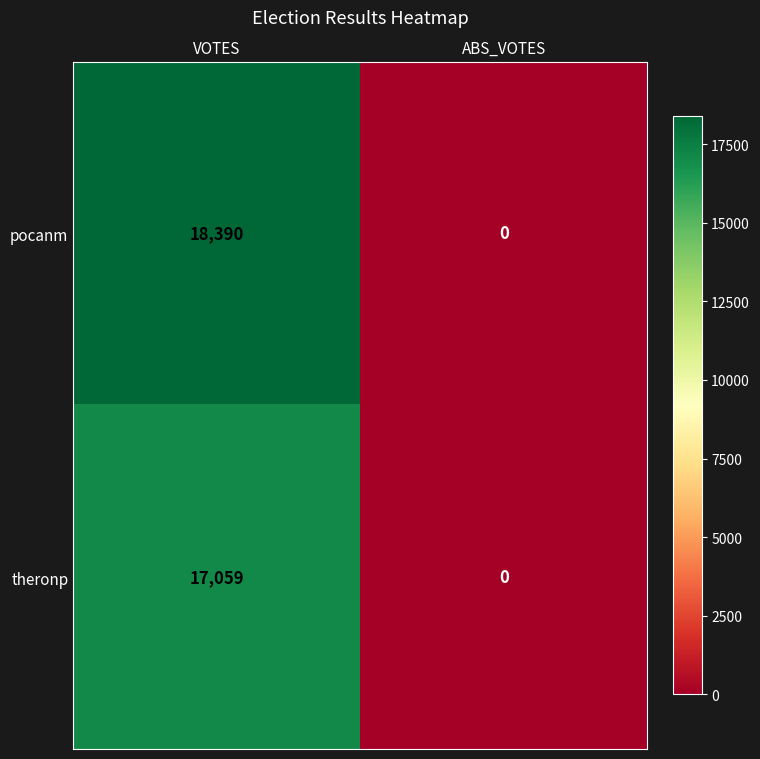

At which category is the sum across all series the highest?

VOTES